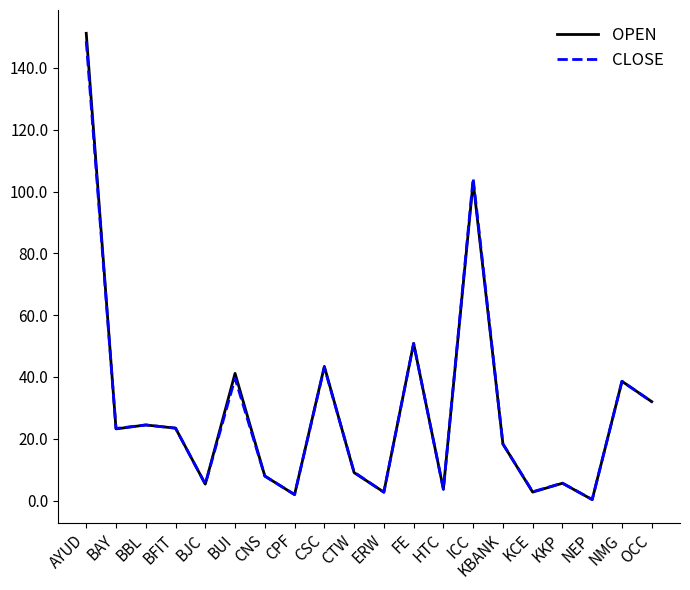

Is it true that CLOSE equals 38.6 at NMG?

True